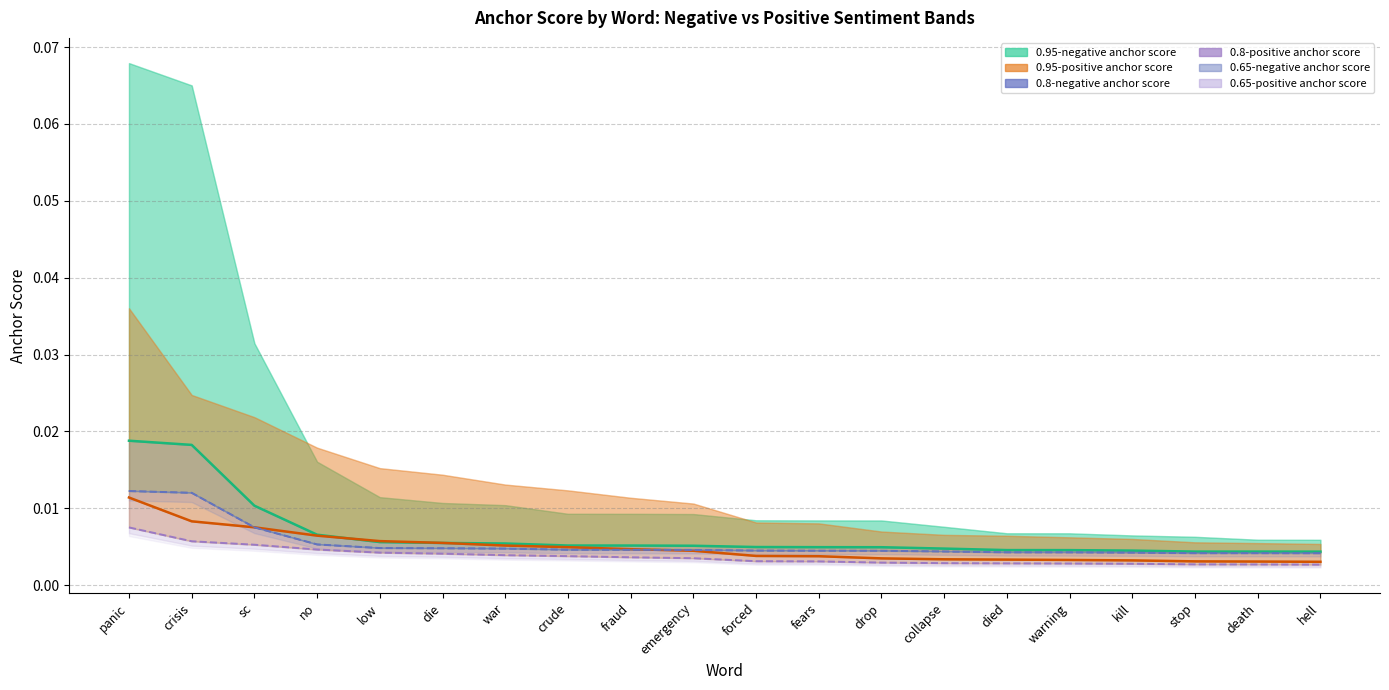

Which series has the widest spread of values?

0.95-negative anchor score